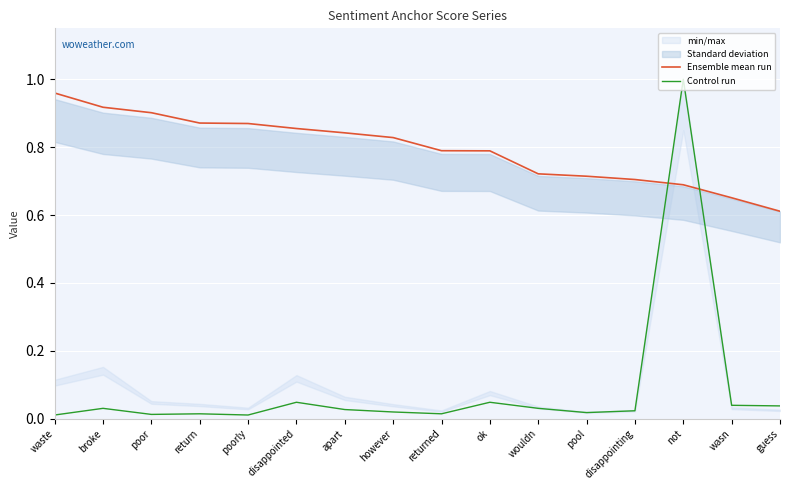

In Control run, how many points are higher than both neighbors (excluding endpoints)?

5